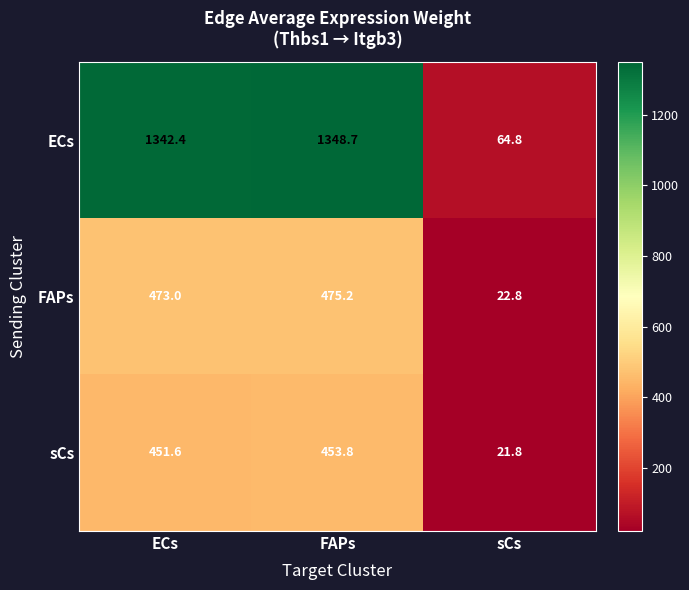

Reading left to right, what are all the values shown in this chart?

ECs: 1342.4	1348.7	64.8
FAPs: 473.0	475.2	22.8
sCs: 451.6	453.8	21.8